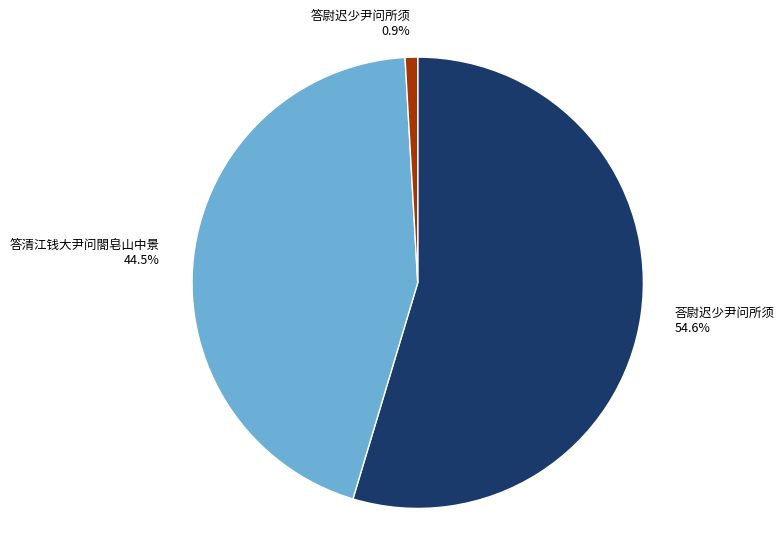

True or false: 答尉迟少尹问所须 accounts for 1% of the total.

True